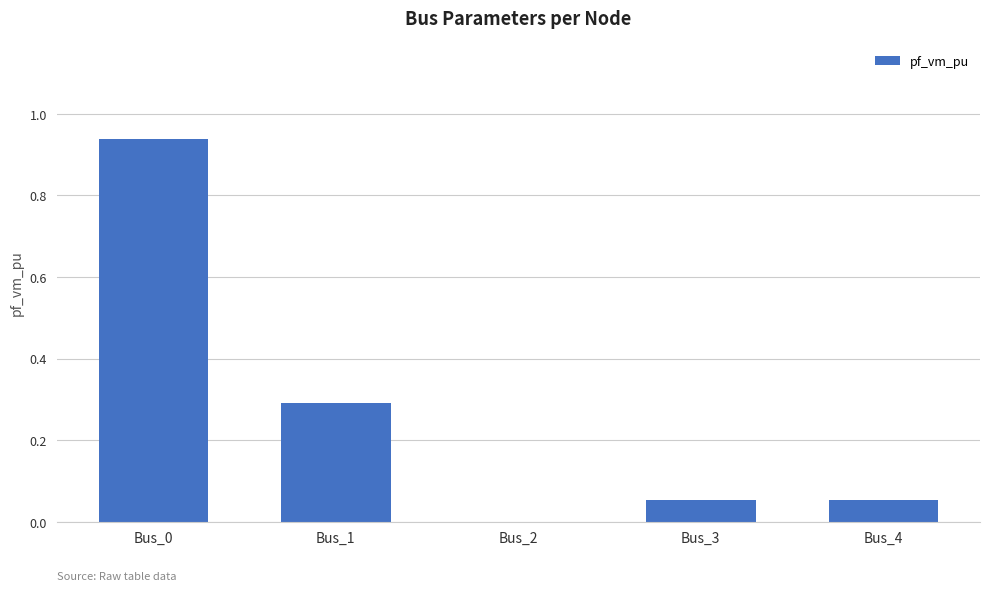

The value at Bus_4 is 0.0. True or false?

False